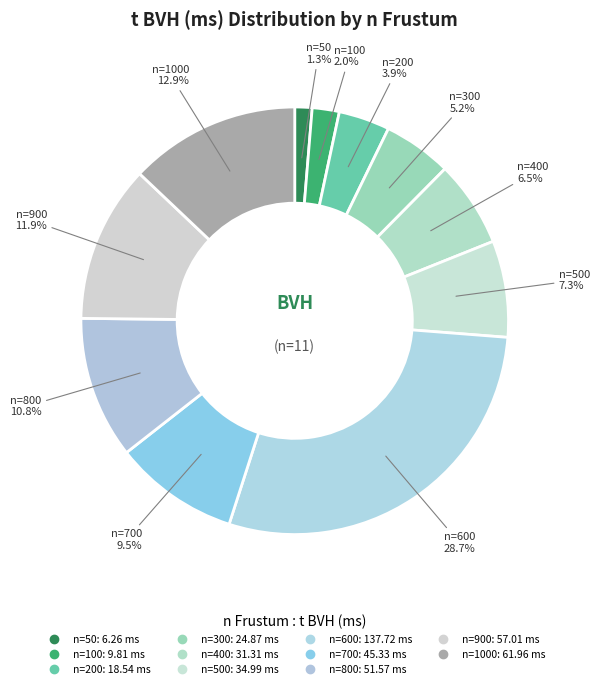

How many slices are in this pie chart?

11